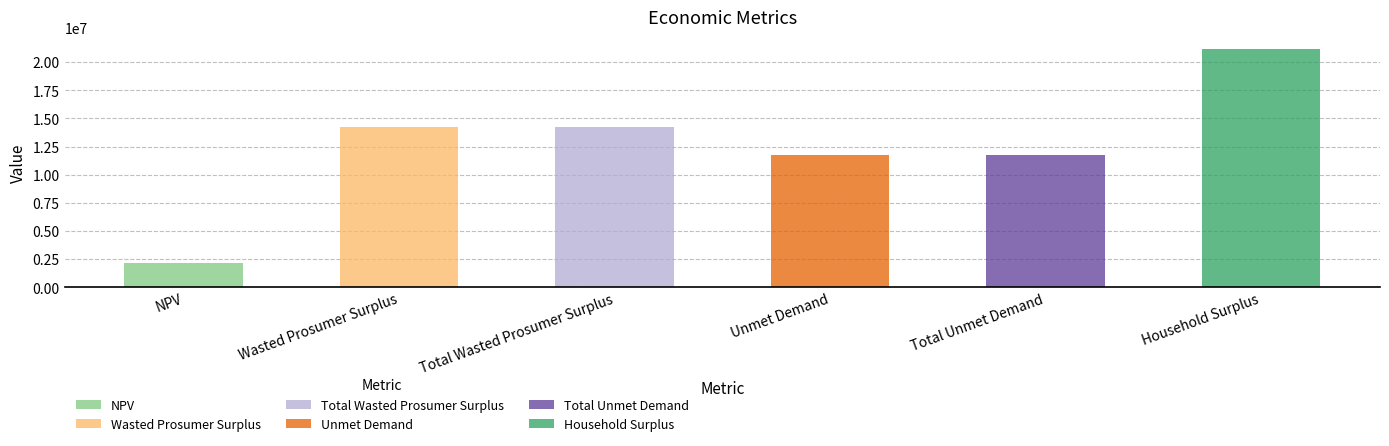

Reading right to left, extract all data points from this chart.

21167943.1	11711974.9	11711974.9	14275229.8	14275229.8	2113829.5